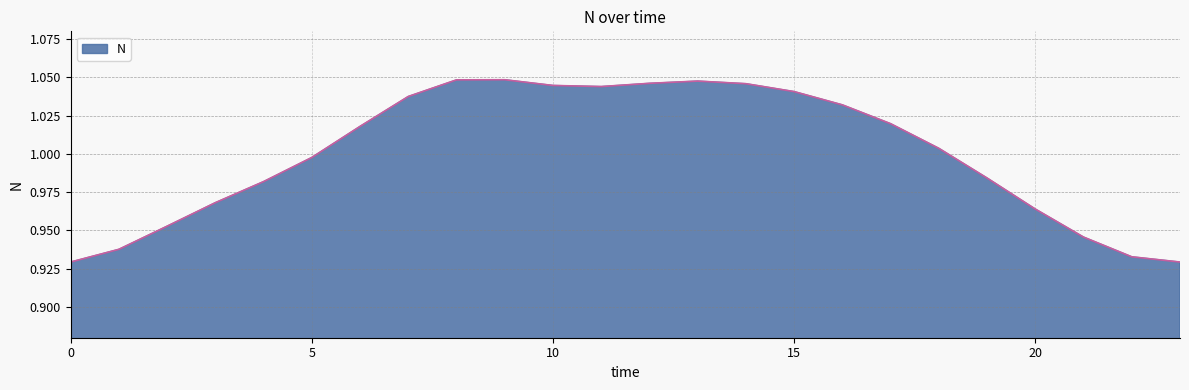

How many interior local peaks (higher than both neighbors) does the data have?

2